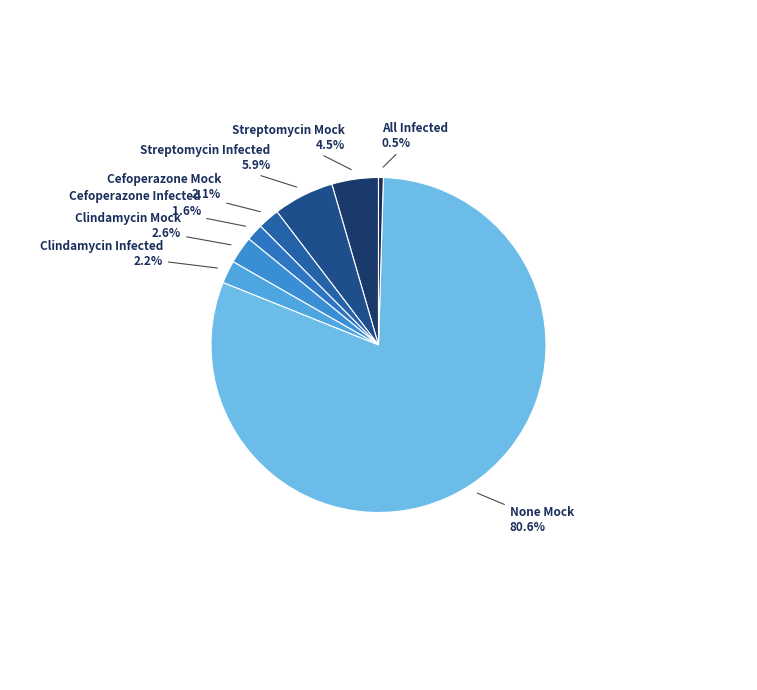

Is there a majority slice in this chart?

Yes